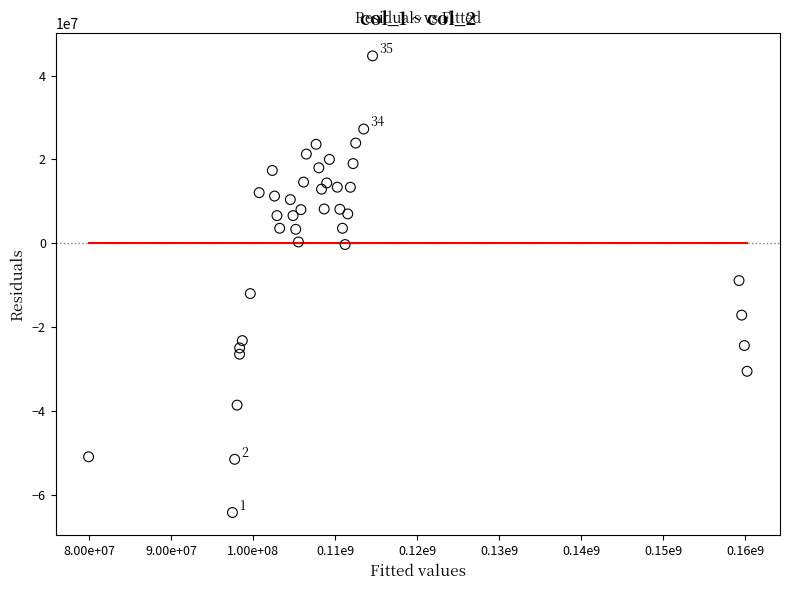

What is the range of X values (max minus min)?

80301642.6